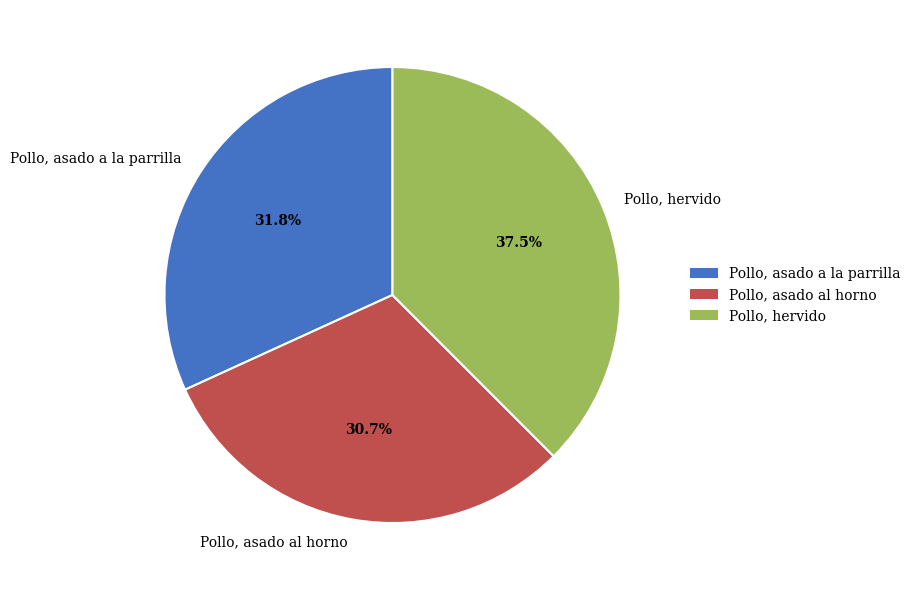

Combined, what portion of the pie is Pollo, hervido and Pollo, asado a la parrilla?

69.3%